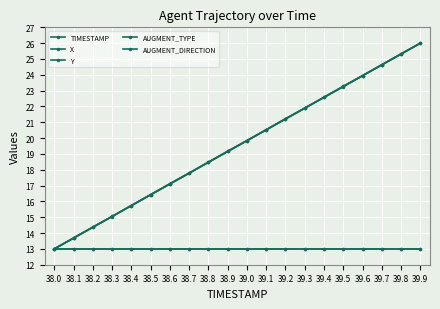

Does the chart have visible grid lines?

Yes